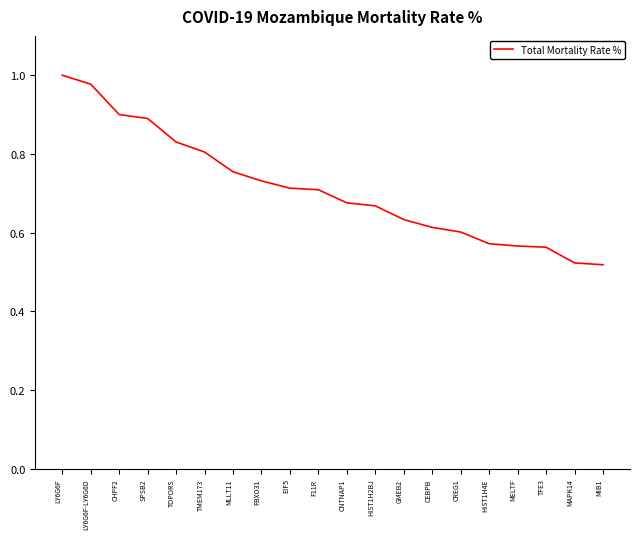

Which label corresponds to the largest value in the chart?

LY6G6F